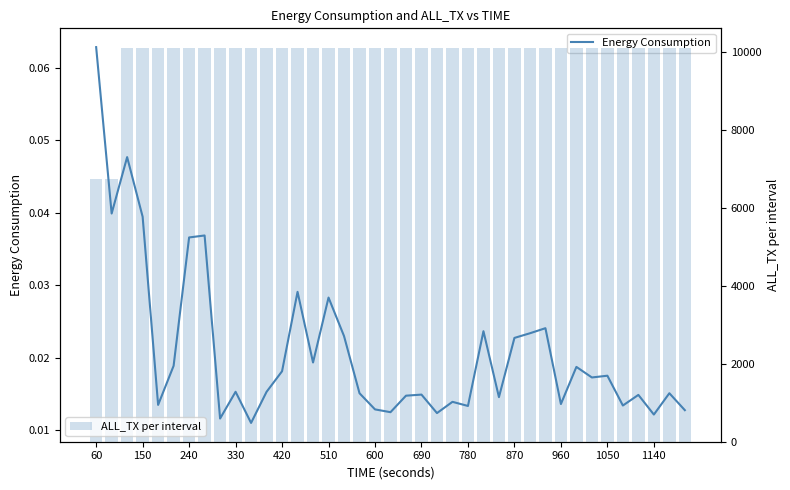

What is the sum of all ALL_TX per interval values?

387129